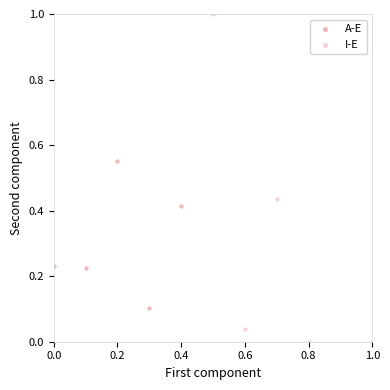

Which series contains the lowest Y value?

I-E